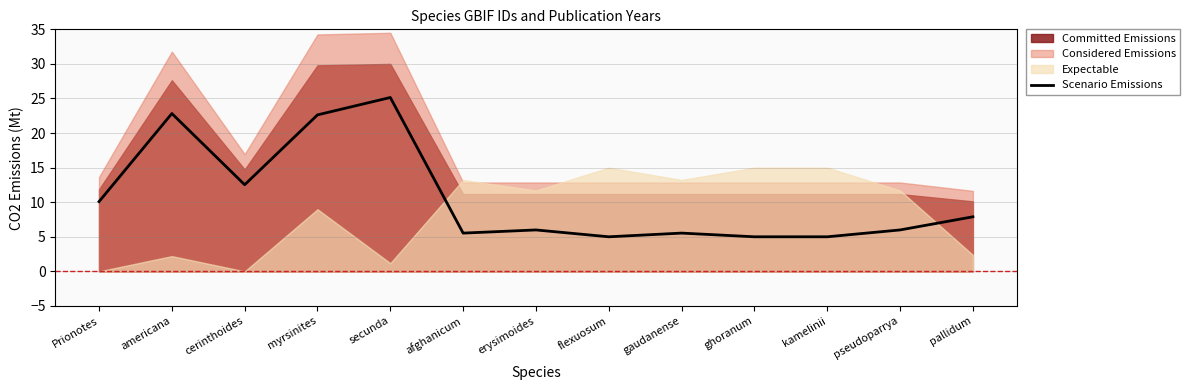

What is the sum of the values at erysimoides and secunda?

31.1